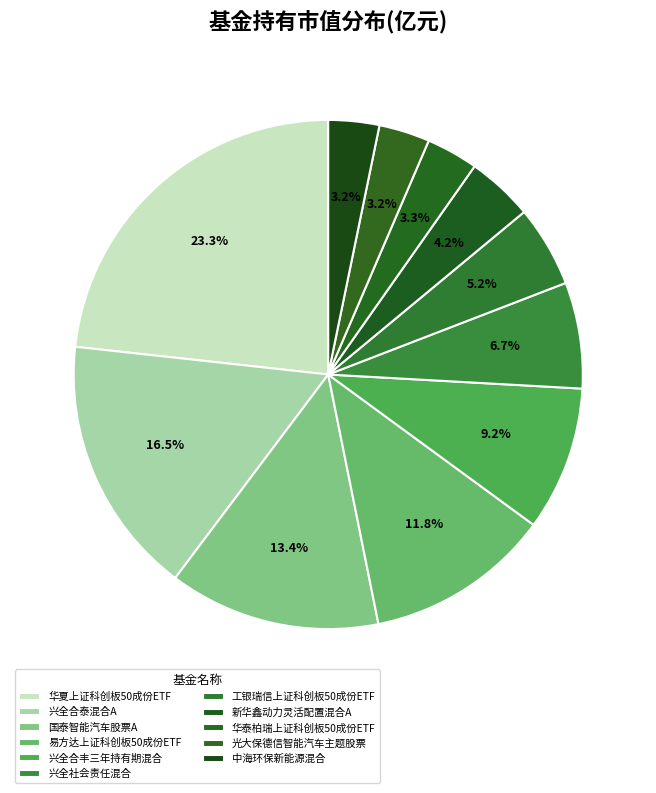

Does any single category account for the majority?

No